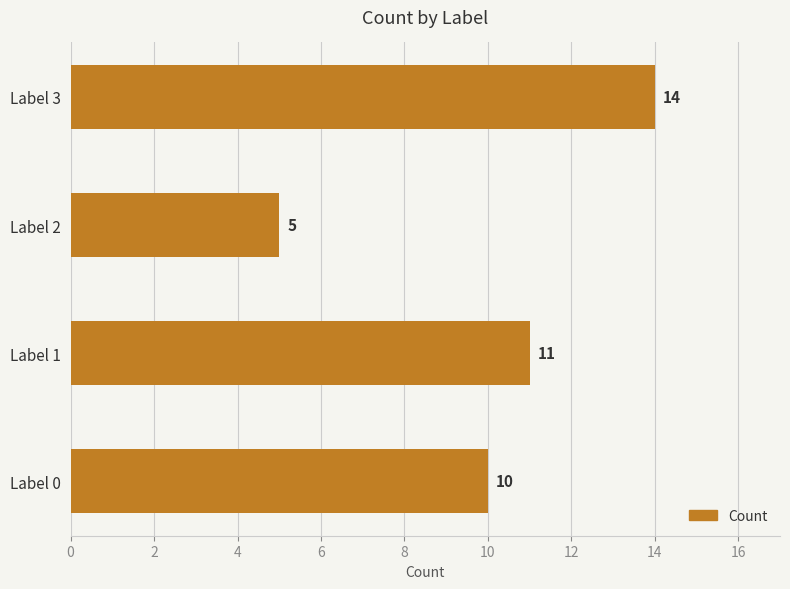

Does the chart contain stacked bars?

No